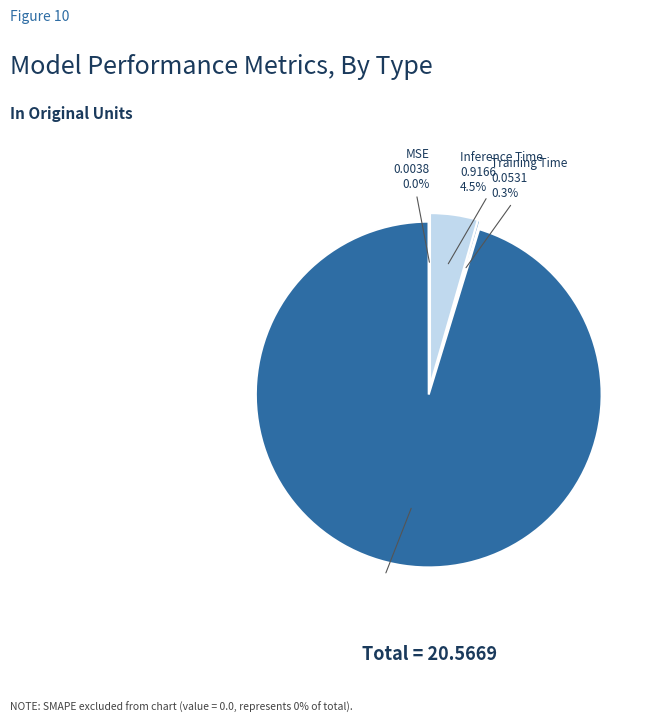

Is there a majority slice in this chart?

Yes